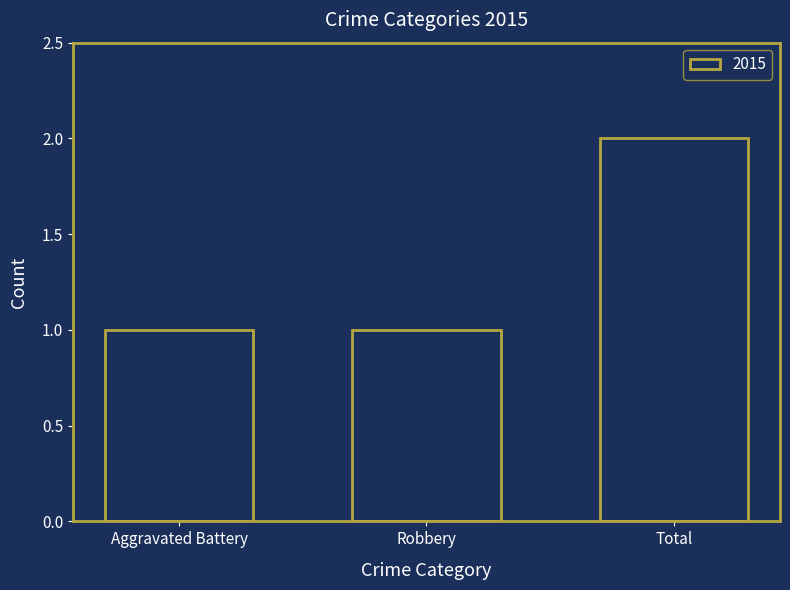

What is the ratio of the value at Aggravated Battery to the value at Total?

0.5